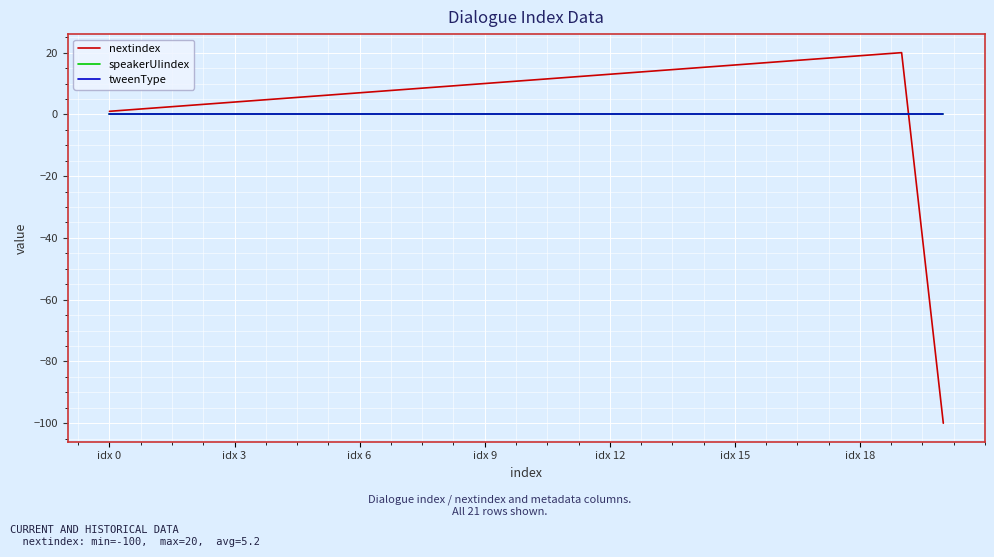

Does the chart display data point markers on the line(s)?

No